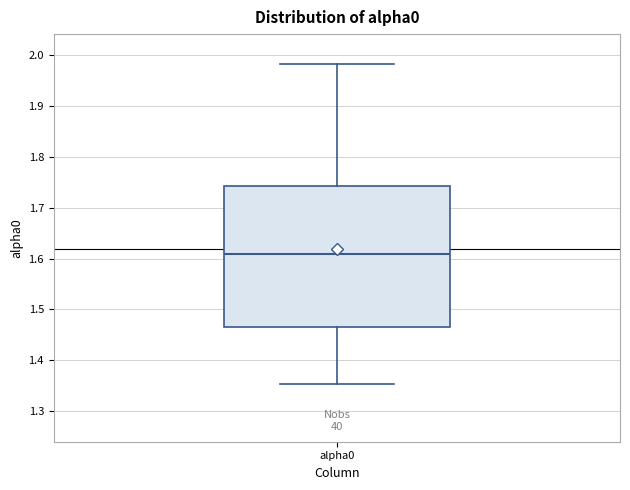

Where does the median line of the box for alpha0 sit on the y-axis? The values are not printed on the chart, so give them approximately, as read against the axis.

1.61